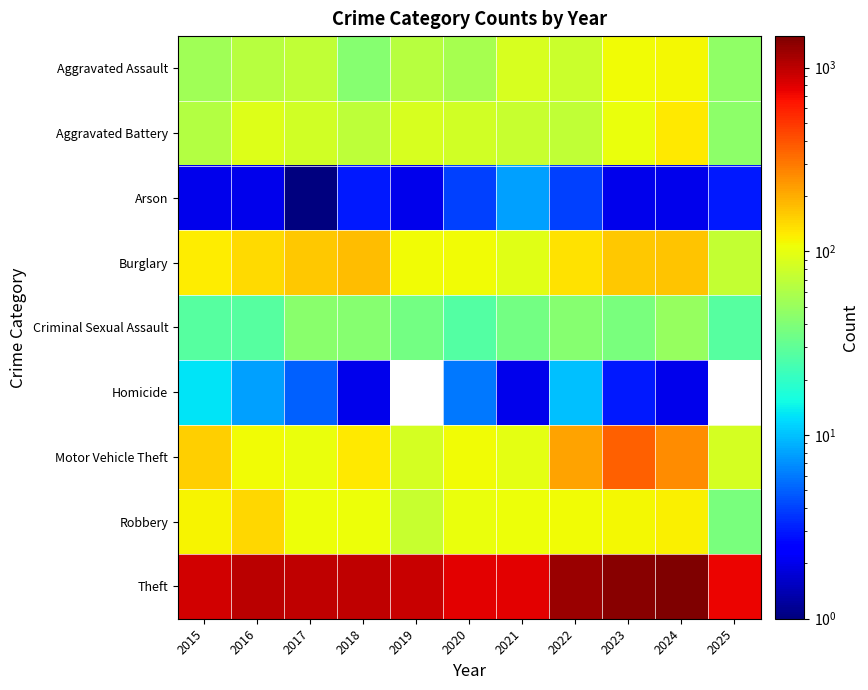

What is the smallest value displayed?

1.0